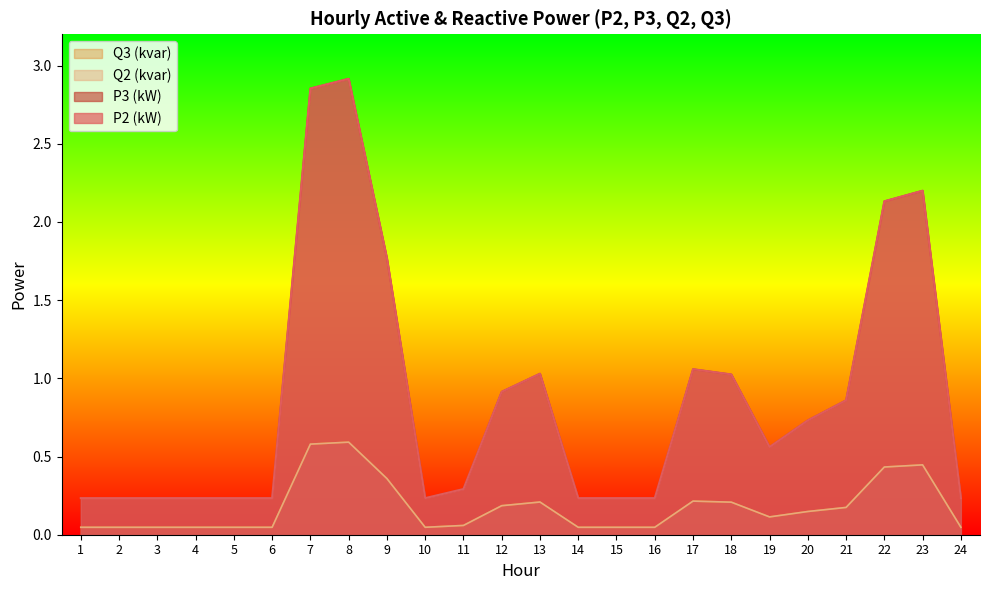

What are all the series names shown in the legend?

Q3 (kvar), Q2 (kvar), P3 (kW), P2 (kW)